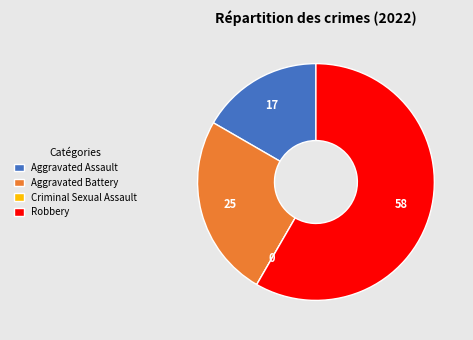

What is the majority slice?

Robbery